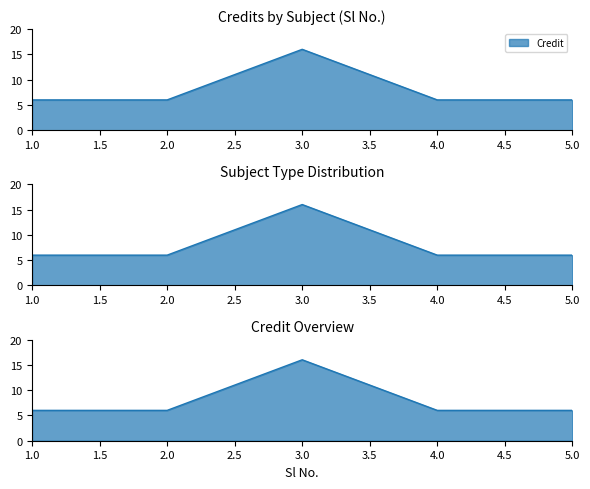

Reading left to right, list all the values displayed in this chart.

1=6	2=6	3=16	4=6	5=6